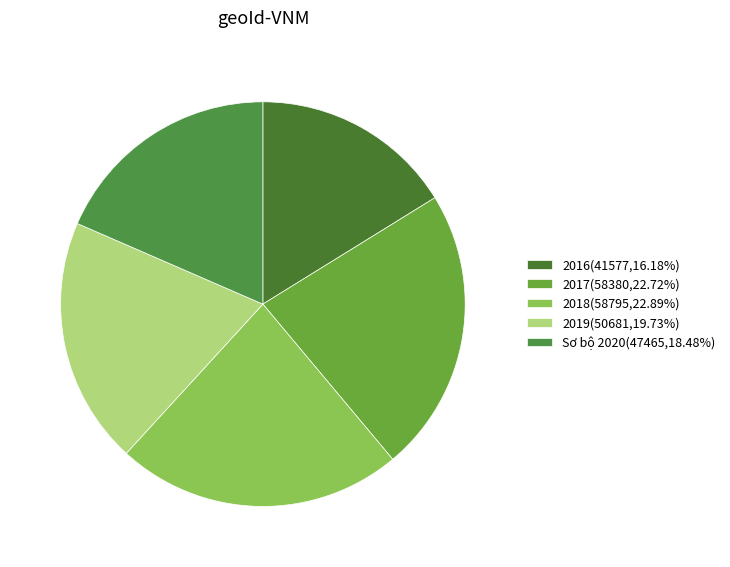

Which category has the smallest portion of the pie?

2016